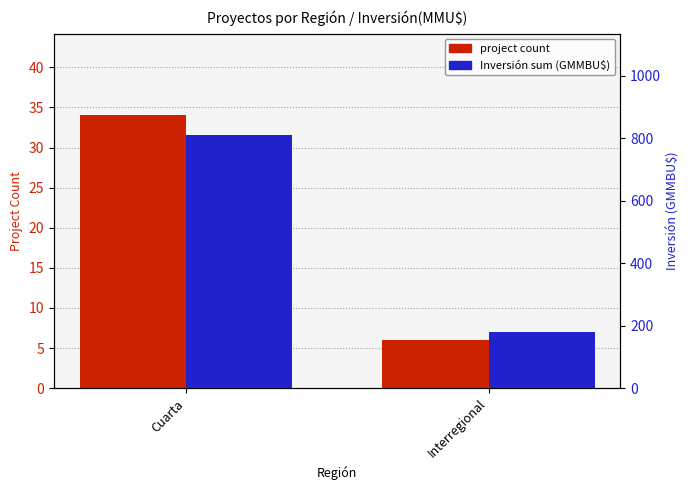

How many series are shown in this chart?

2